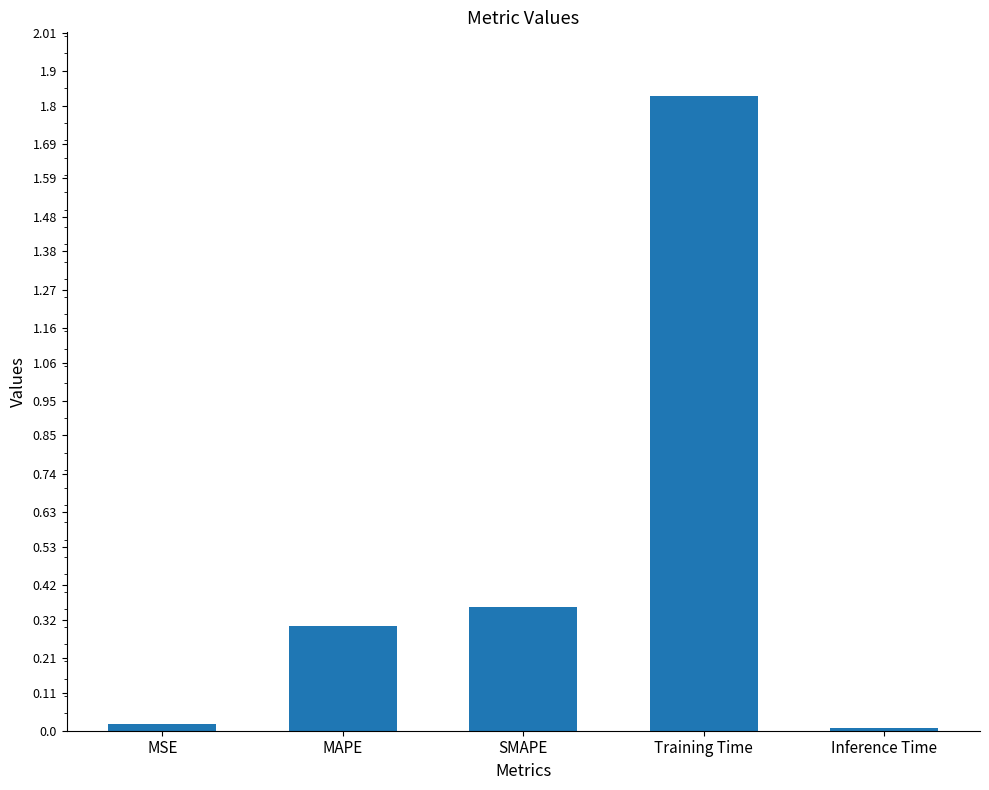

Which category has the highest value across all series?

Training Time